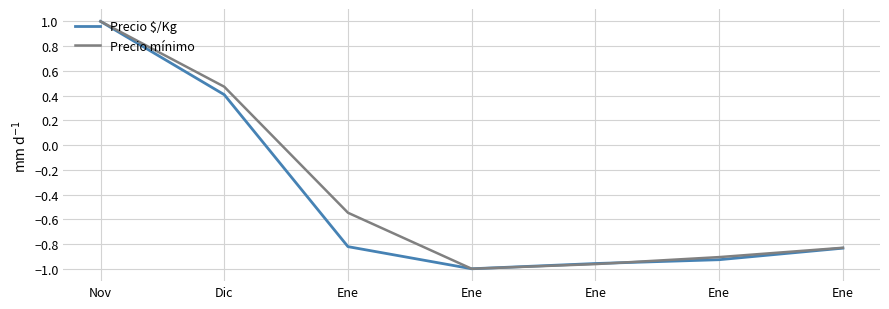

How many categories are shown in the chart?

7